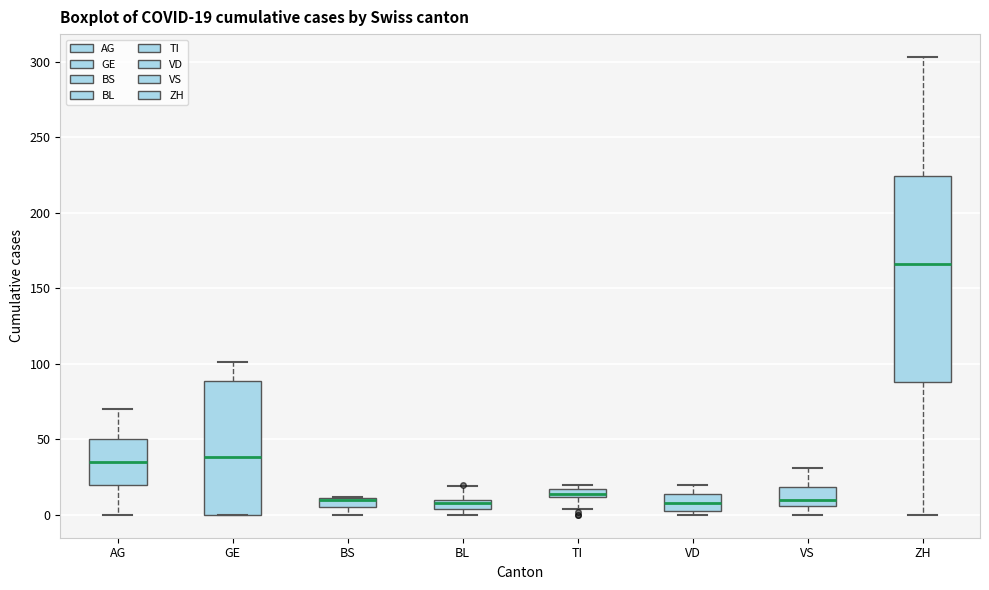

Which box is the tallest, from its lower edge to its upper edge?

ZH